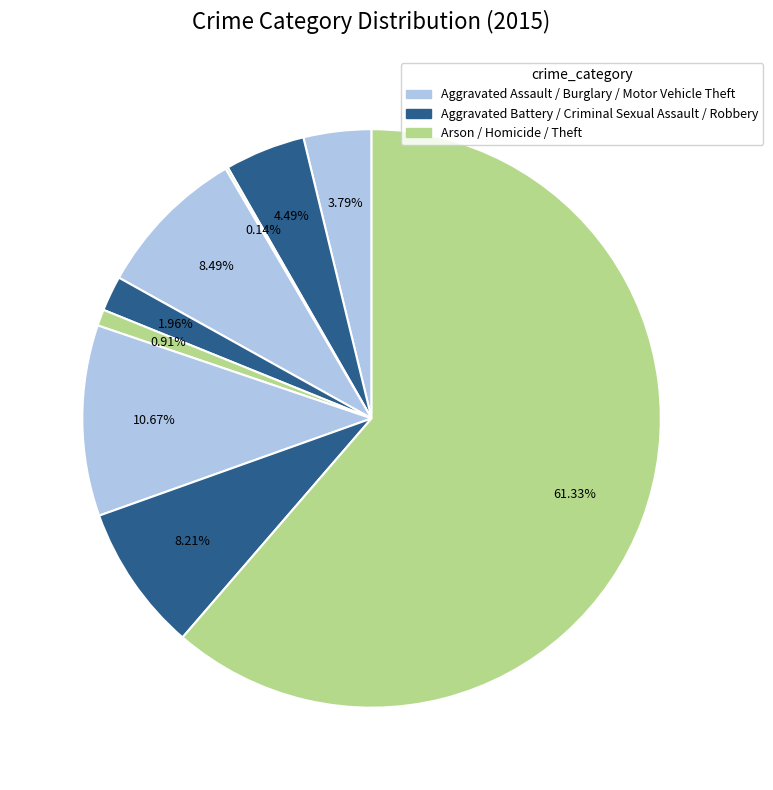

What is the majority slice?

Theft